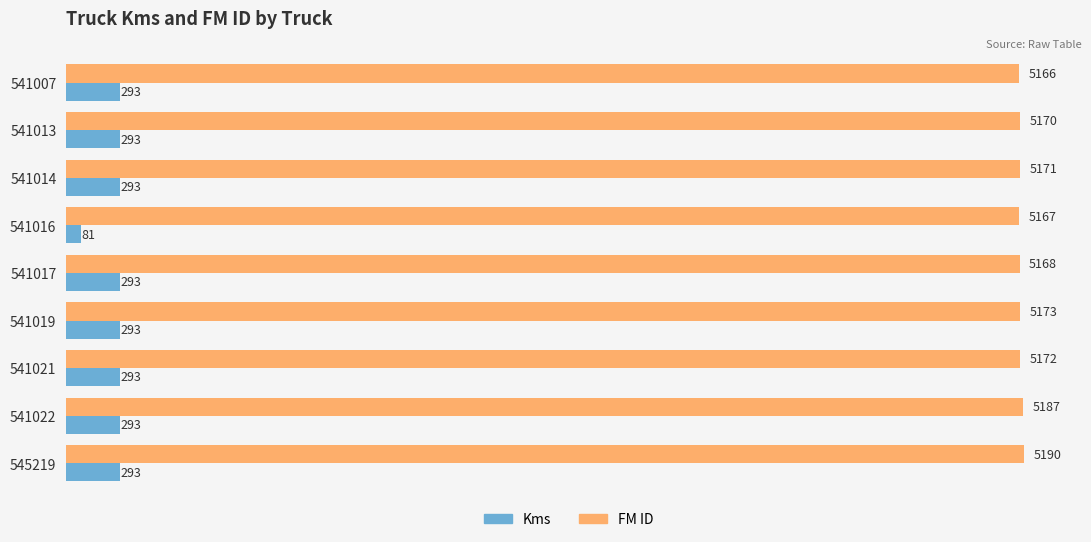

Read the Kms value at 541017.

293